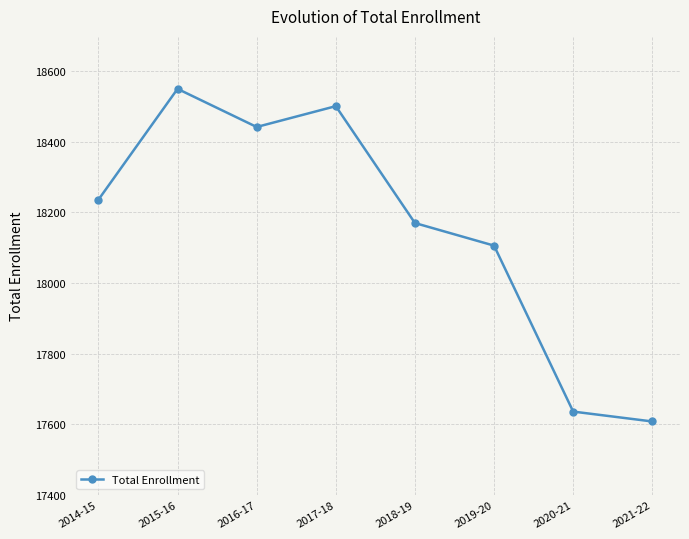

True or false: there are more than 0 points higher than both neighbors.

True